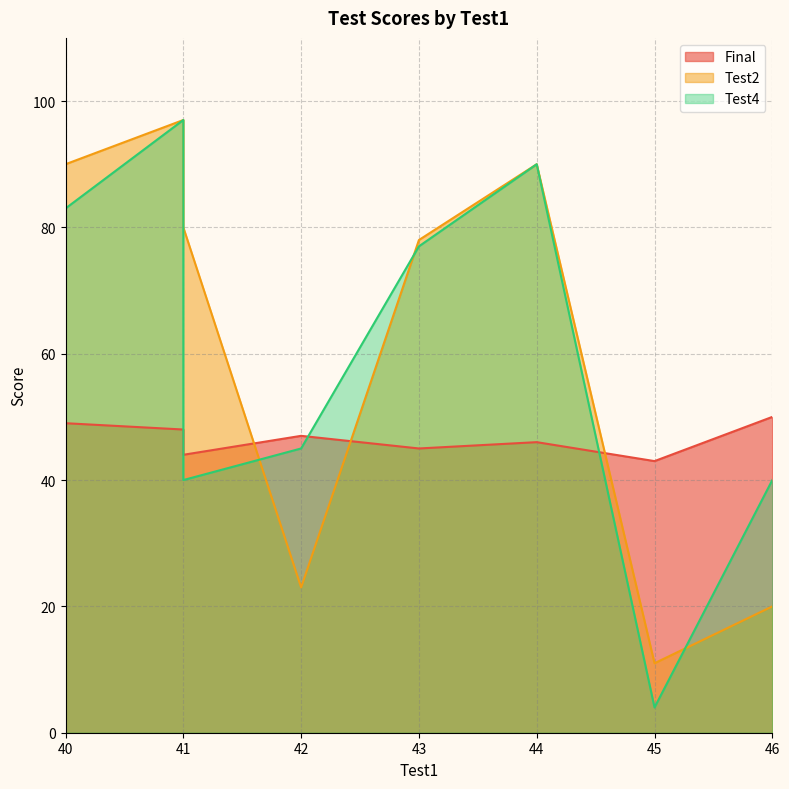

Which series has the largest total across all categories?

Test2